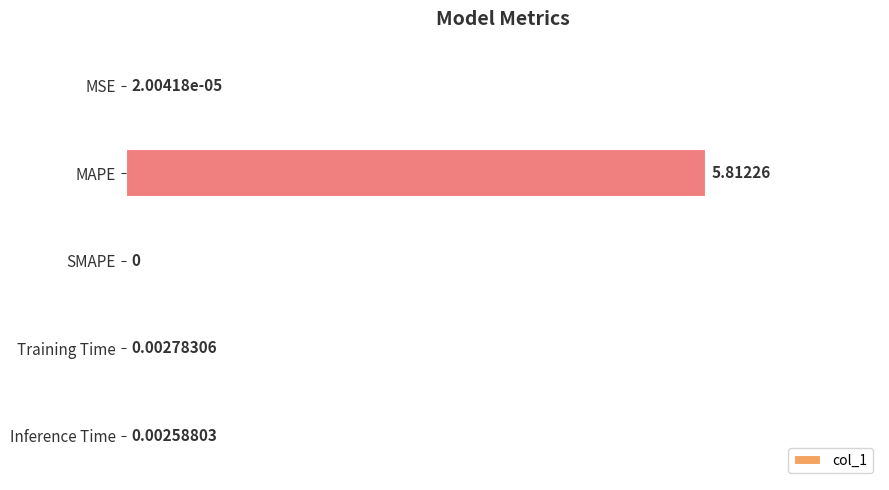

Which category has the highest value across all series?

MAPE